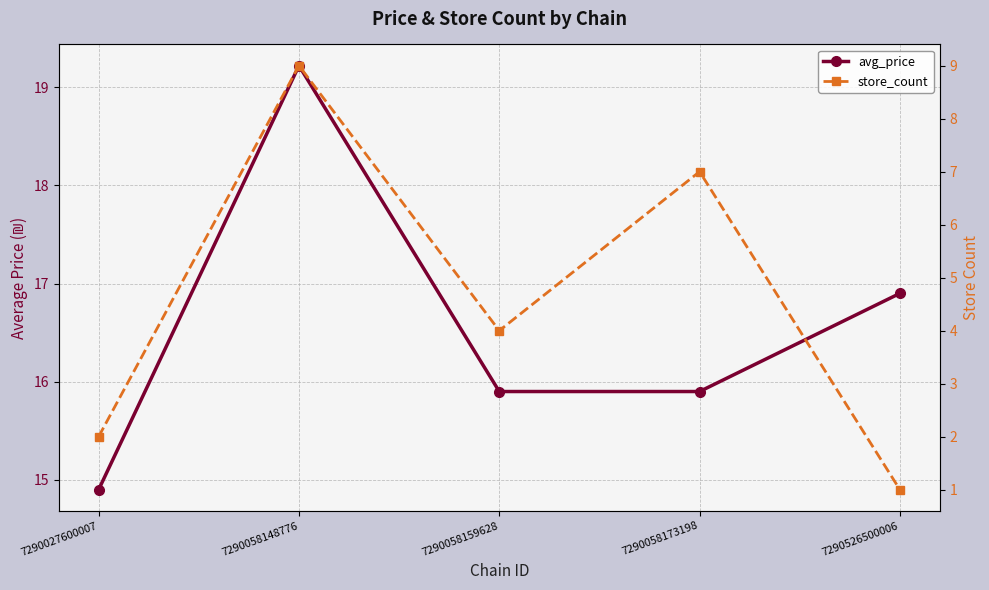

Which series has the largest total across all categories?

avg_price